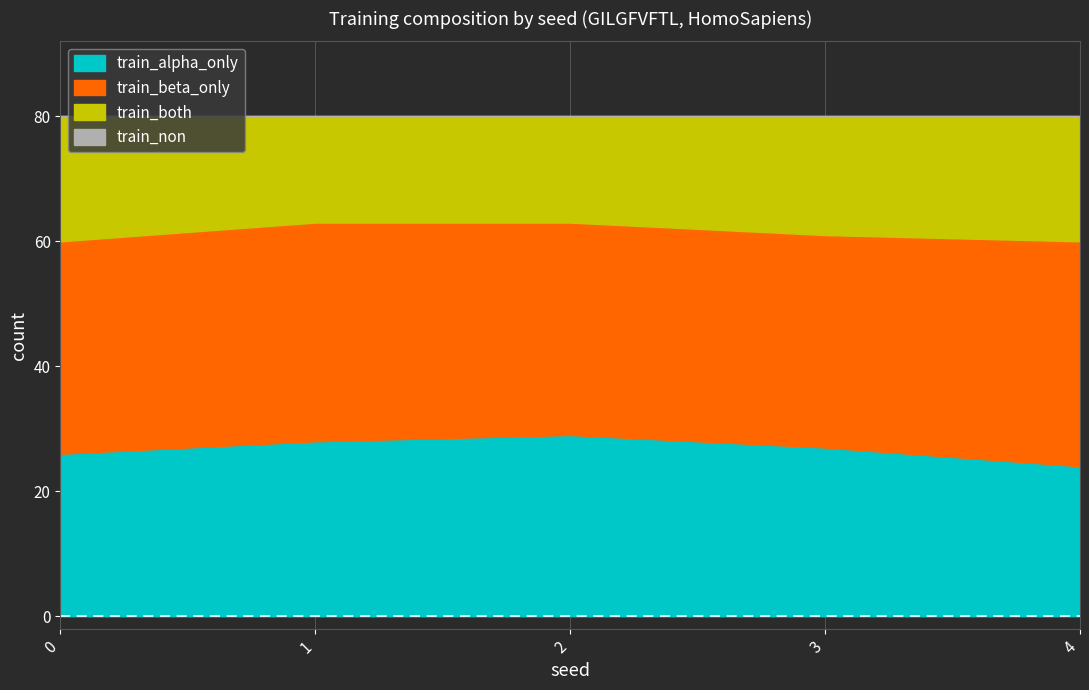

True or false: train_alpha_only and train_non intersect in this chart.

False